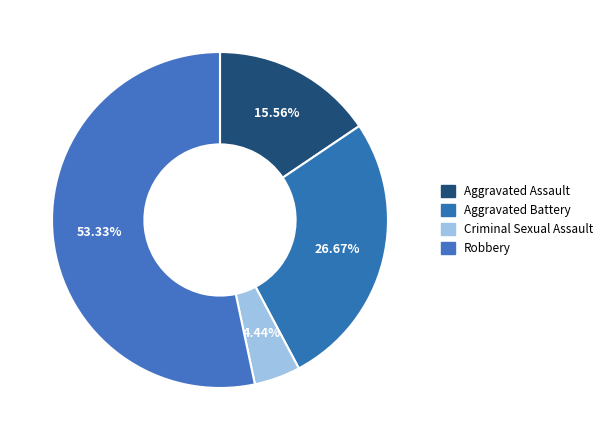

Which category has the biggest portion of the pie?

Robbery